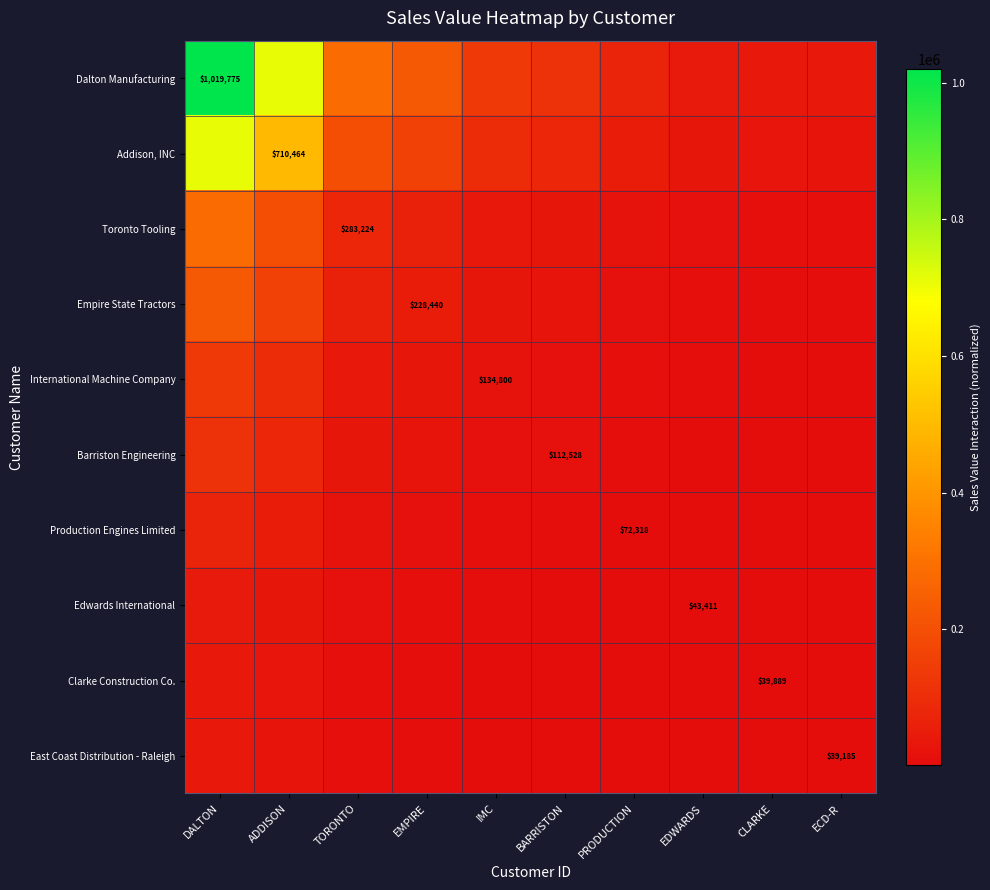

Which series has the largest range (max minus min)?

Dalton Manufacturing